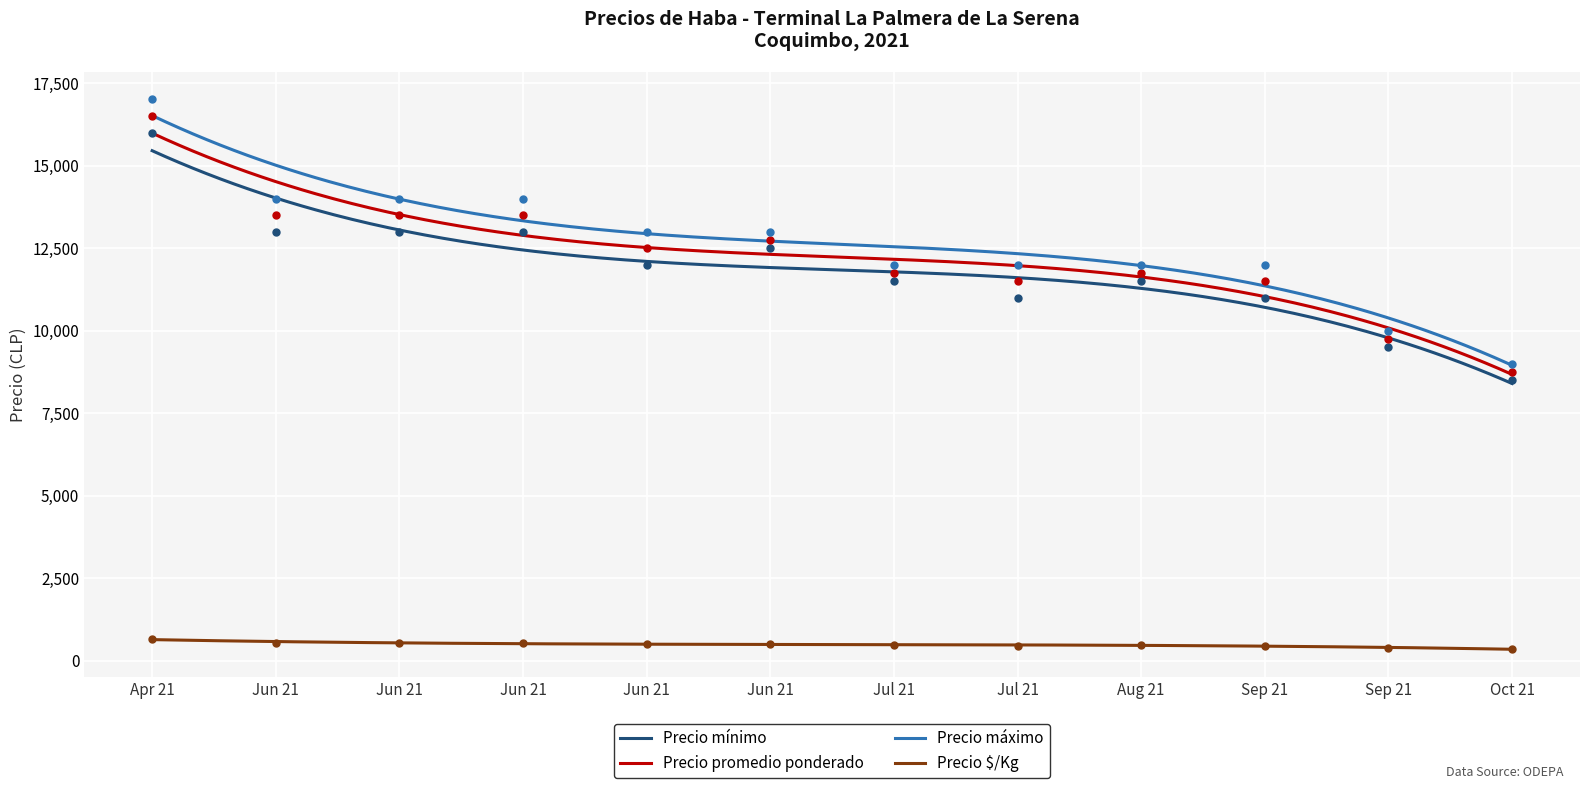

Which series has the largest total across all categories?

Precio máximo